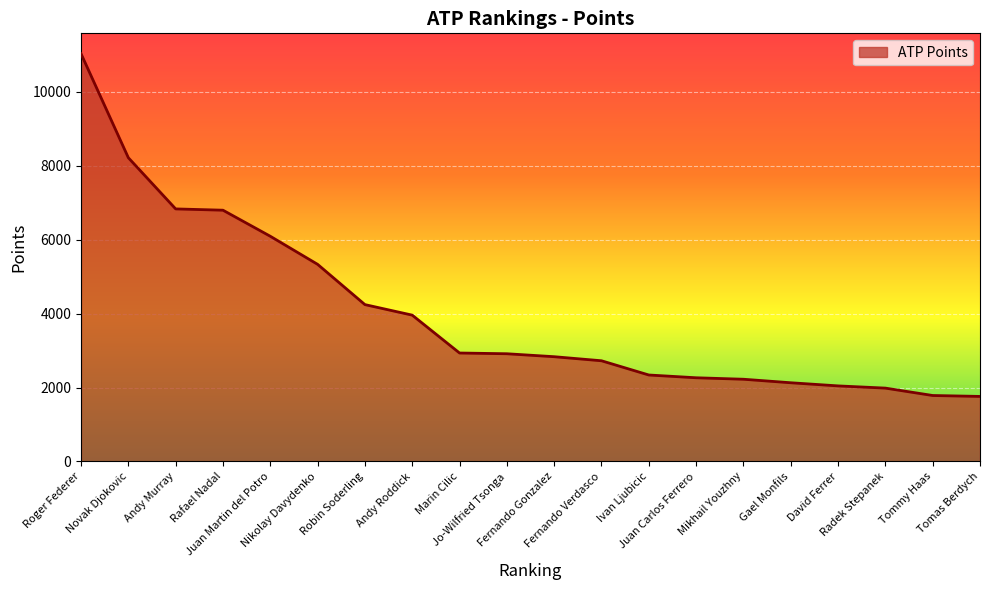

What is the greatest value displayed?

11035